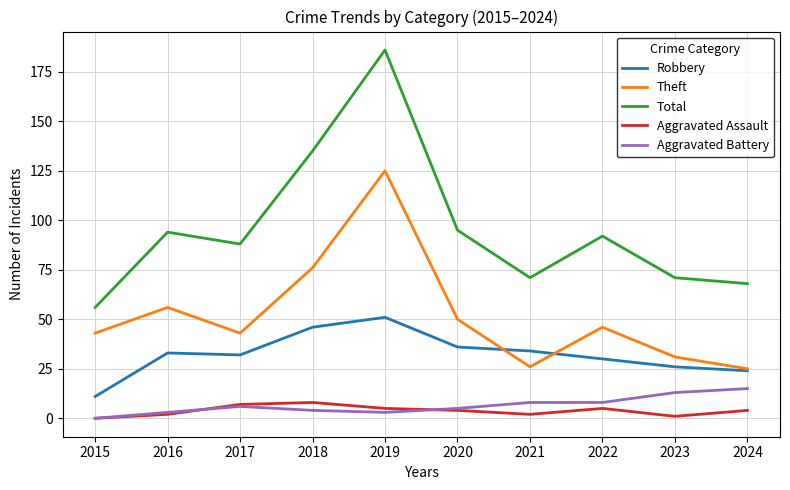

At which label does Theft reach its peak?

2019